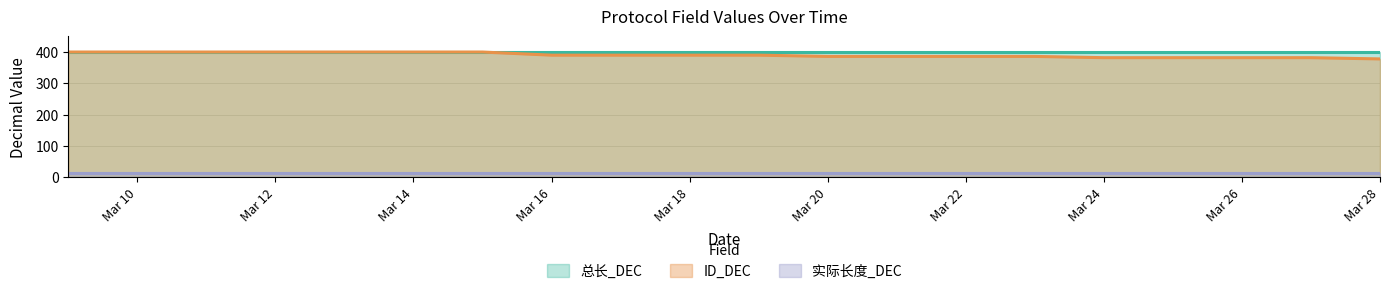

Is the value of 总长_DEC at 2025-03-22 greater than the value of 实际长度_DEC at 2025-03-26?

Yes